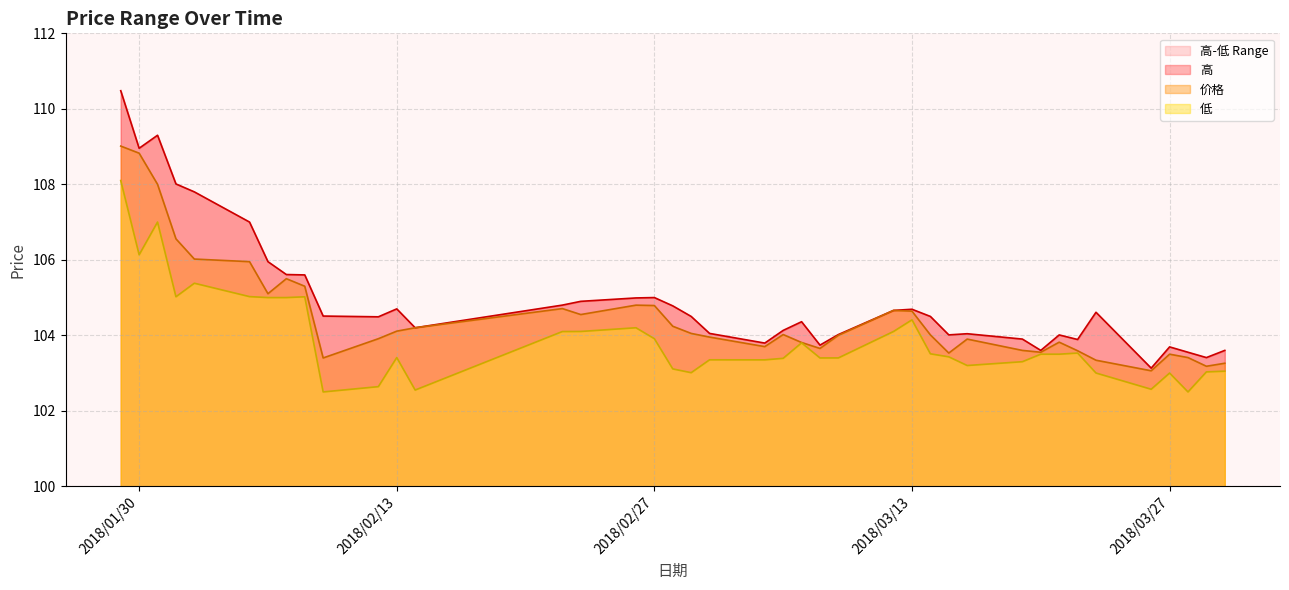

In 低, how many points are lower than both neighbors (excluding endpoints)?

10